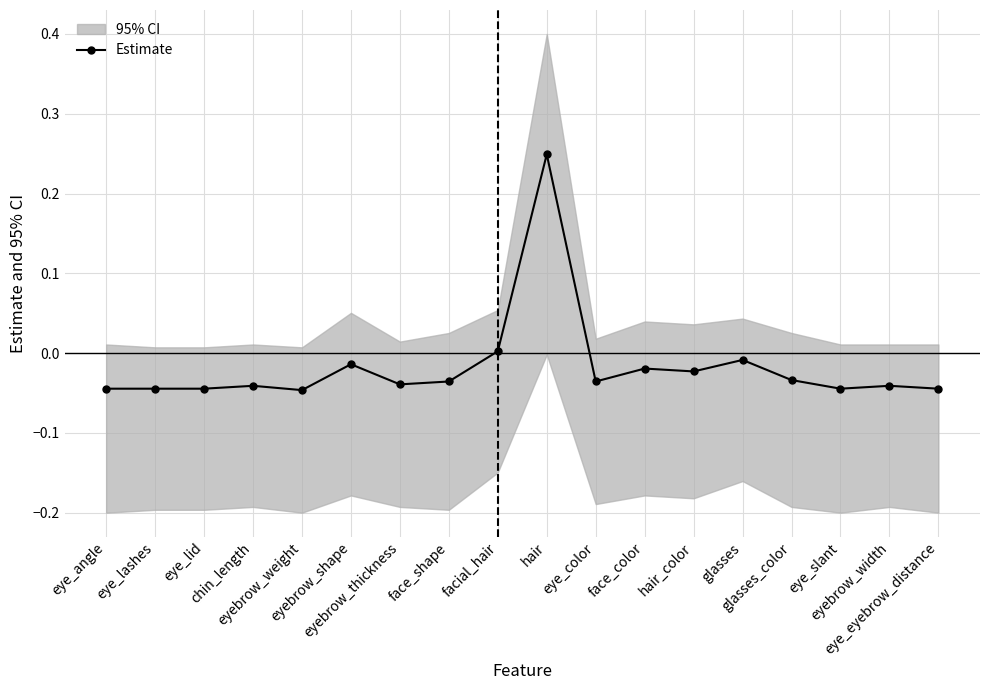

How many values are above zero?

2